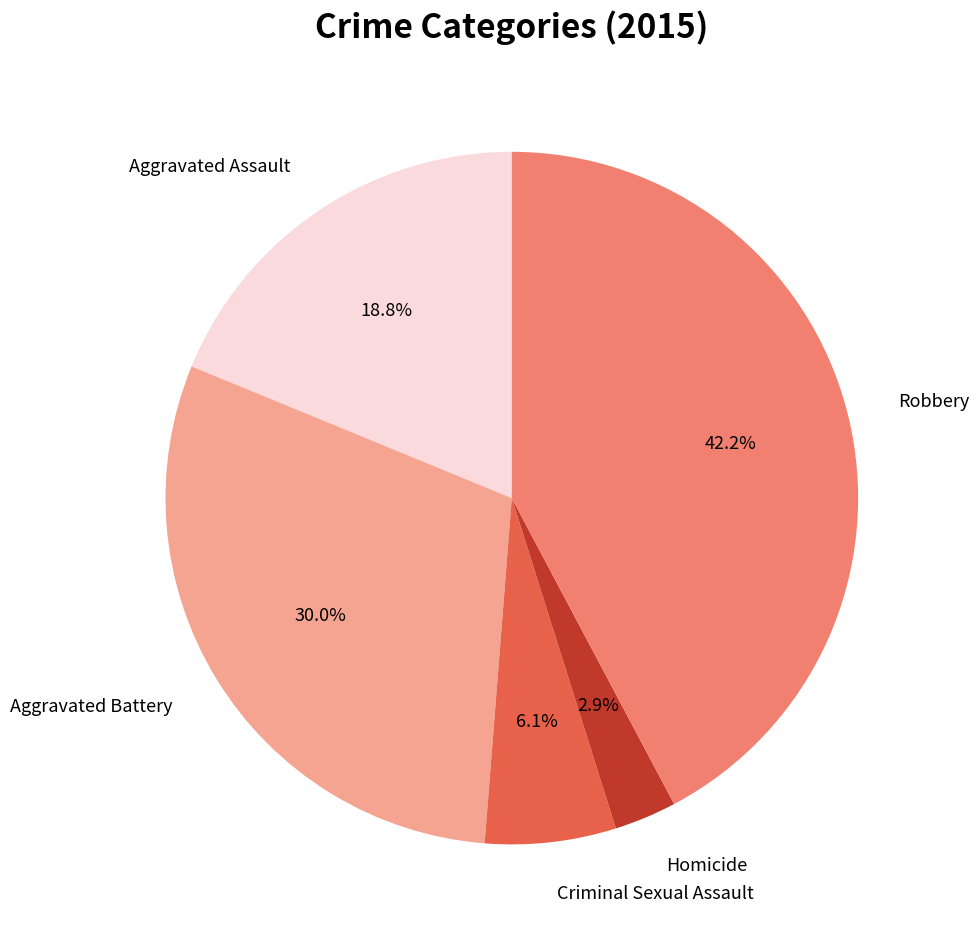

Is there a majority slice in this chart?

No